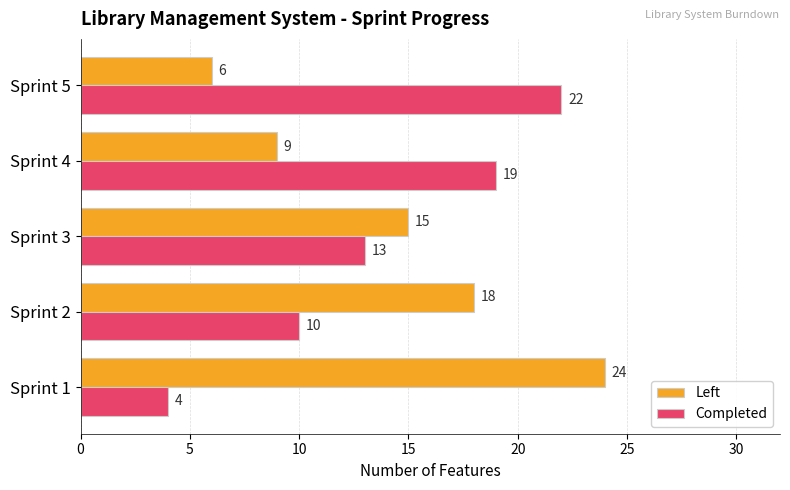

The Completed series shows 4 at Sprint 1. True or false?

True